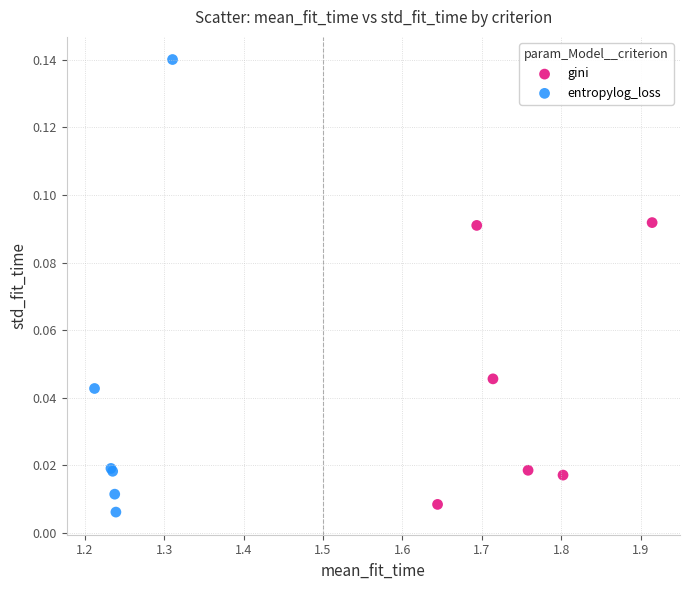

Which series has the widest spread of Y values?

entropylog_loss